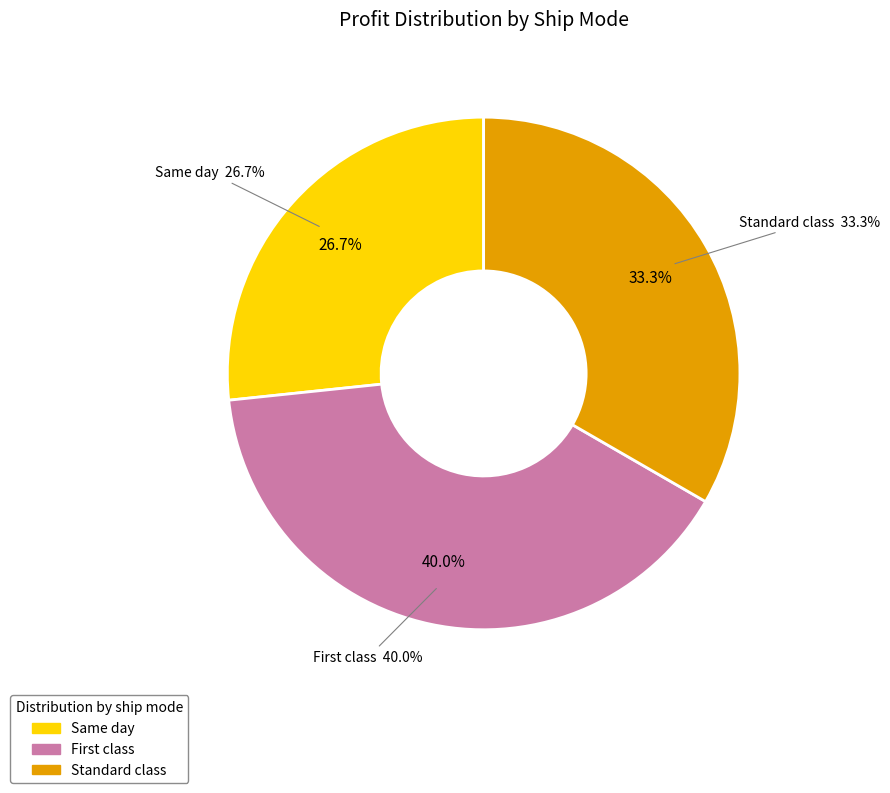

Is there a majority slice in this chart?

No